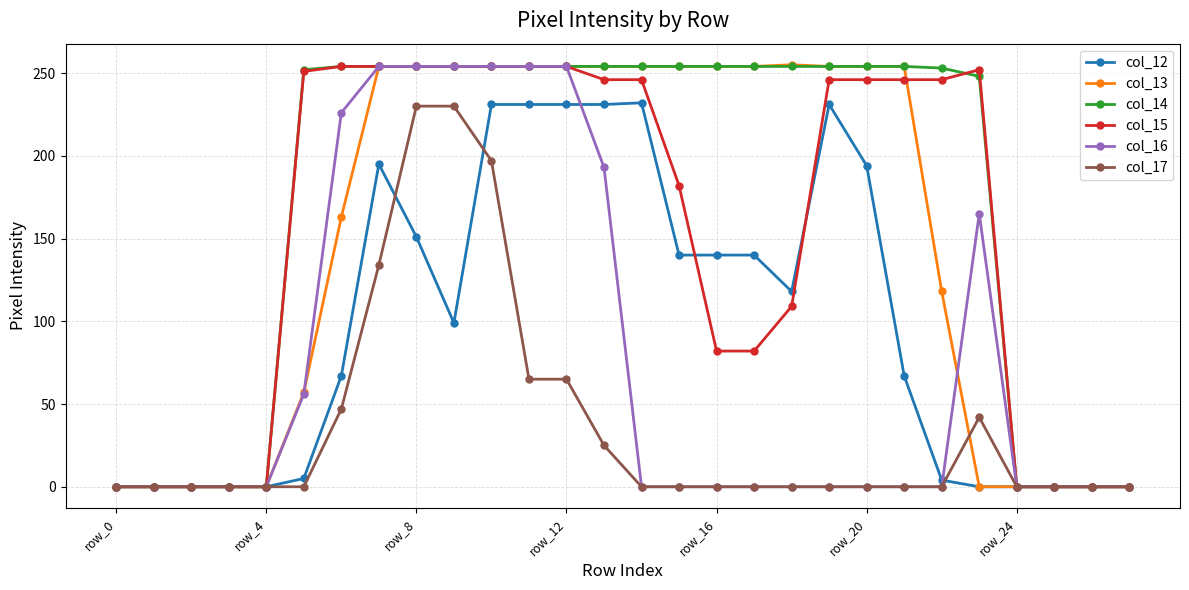

Which series has the largest range (max minus min)?

col_13